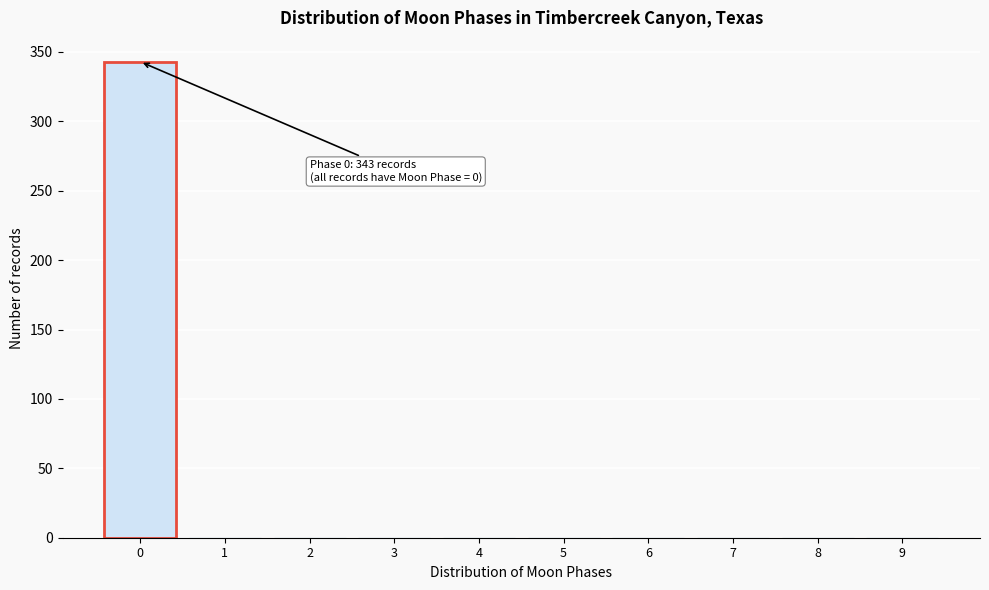

Reading left to right, transcribe all the data shown in this chart.

0=343	1=0	2=0	3=0	4=0	5=0	6=0	7=0	8=0	9=0